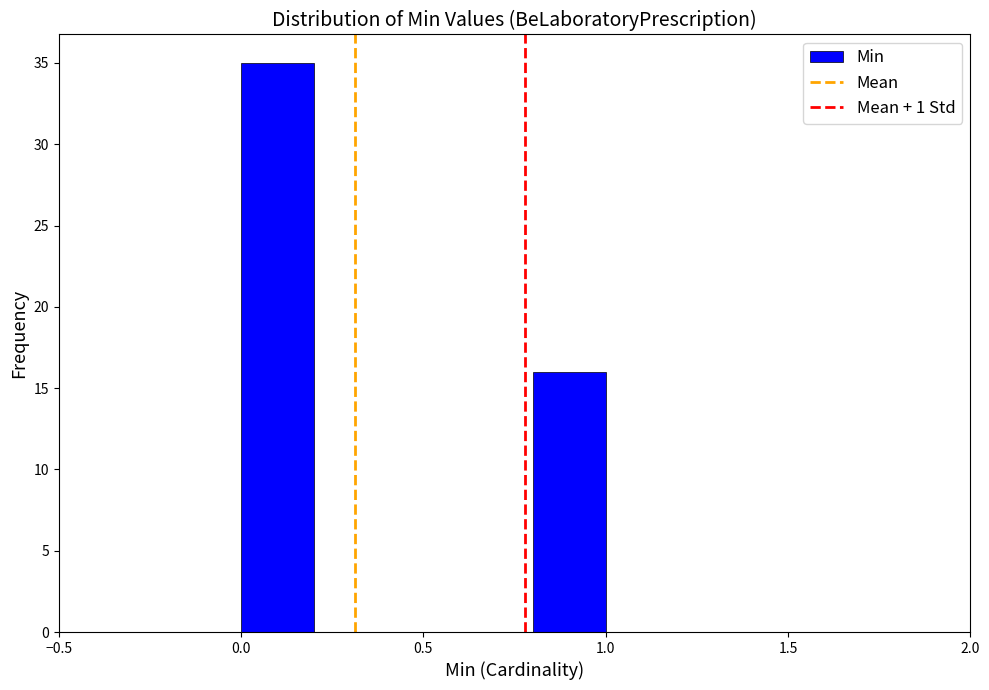

What is the height of the bar covering 0.8 to 1.0 on the x-axis? The values are not printed on the chart, so give them approximately, as read against the axis.

16